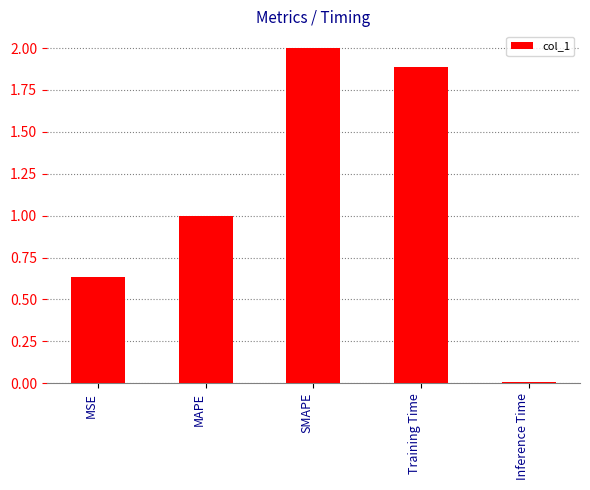

Read the value at SMAPE.

2.0